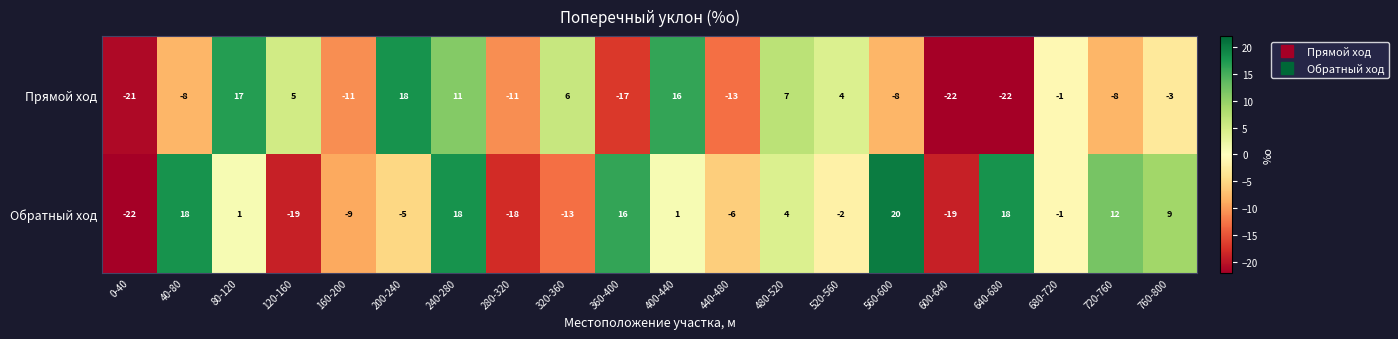

At 200-240, list the series in order from smallest to largest.

Обратный ход, Прямой ход